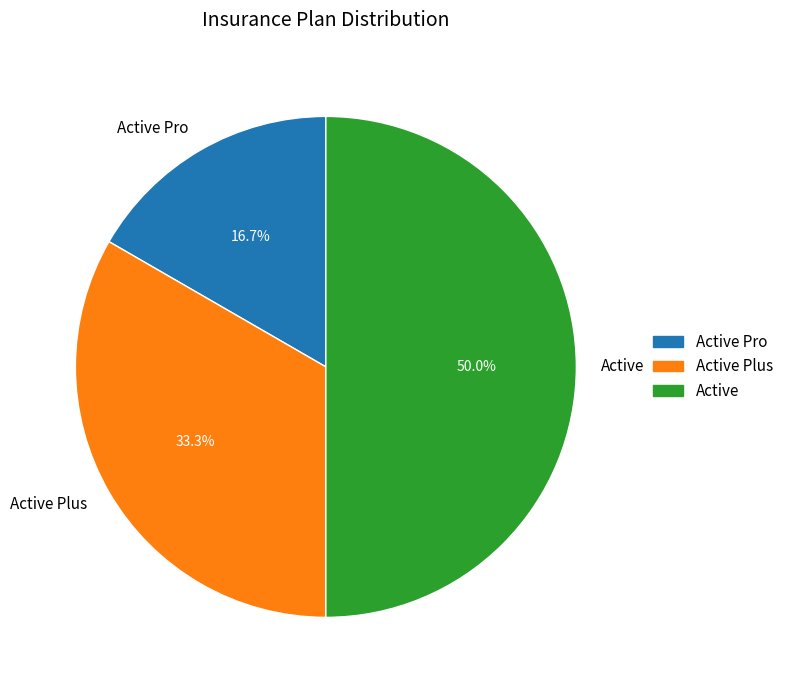

How many segments does this pie chart have?

3